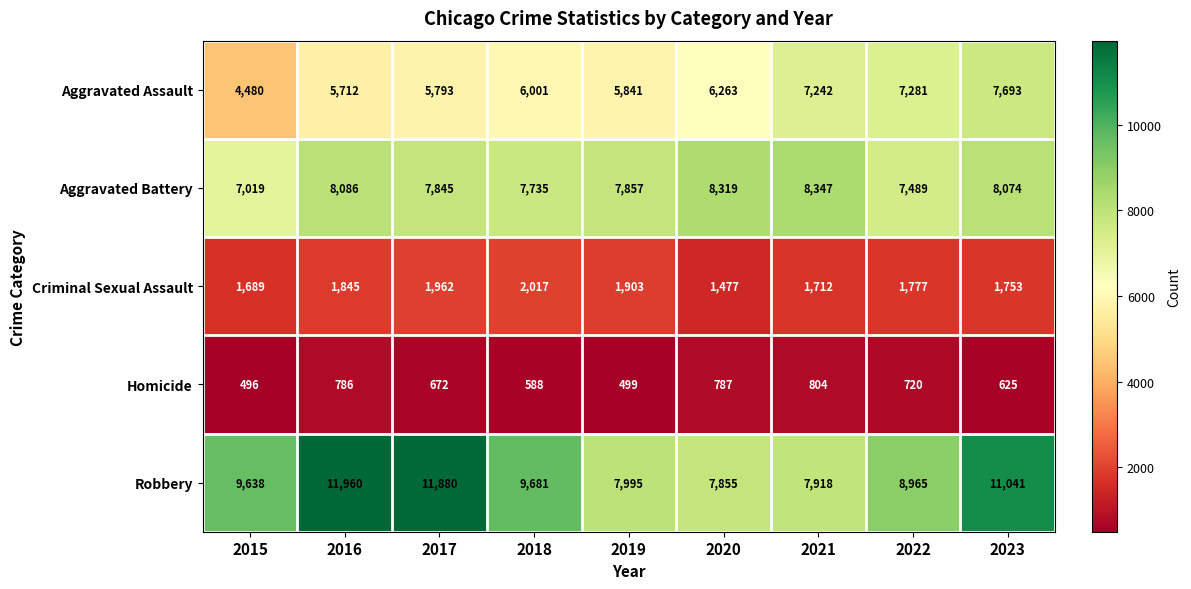

Which series has the largest total across all categories?

Robbery